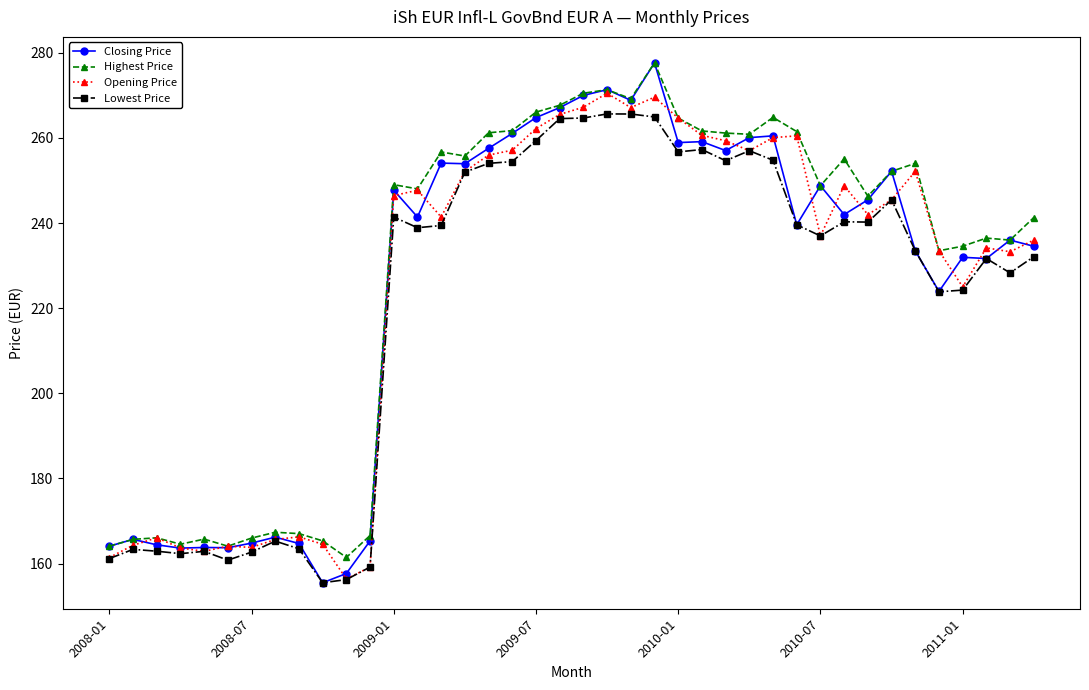

What is the difference between the maximum and minimum values in the Closing Price series?

122.1